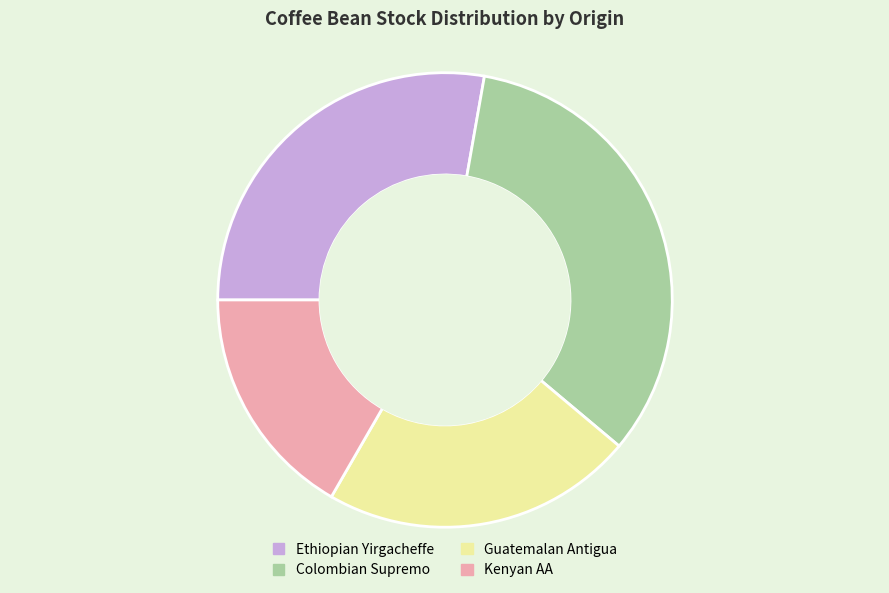

True or false: Kenyan AA accounts for 10% of the total.

False